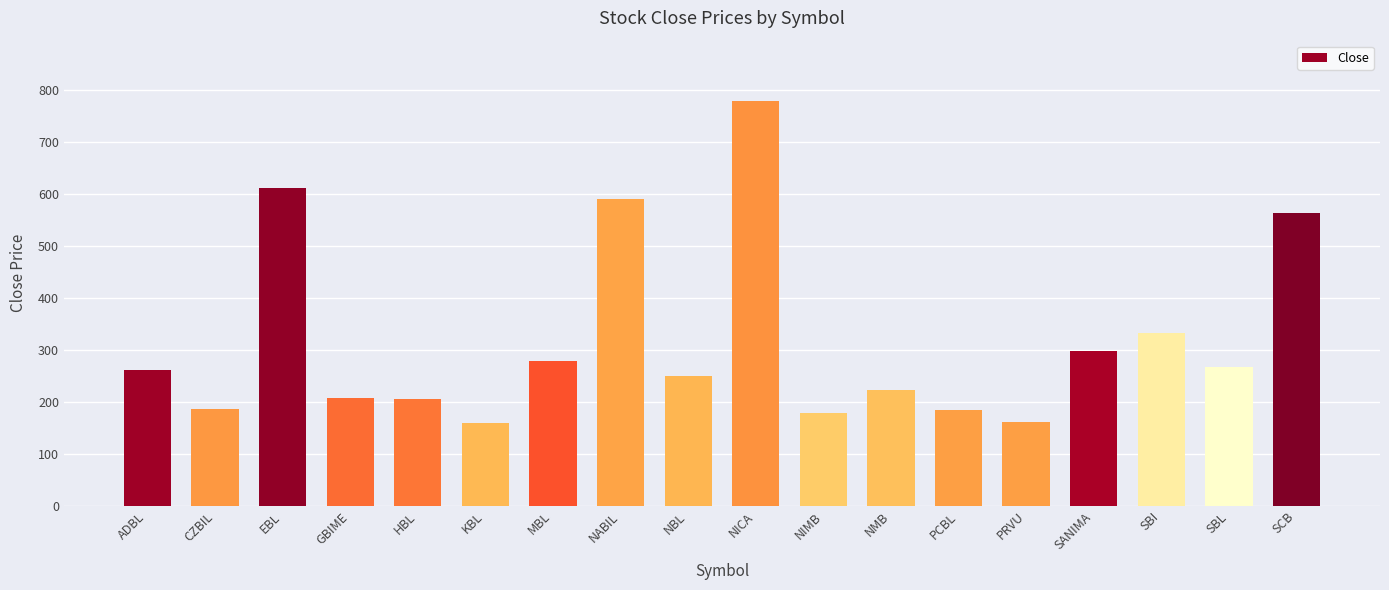

Approximately how many times larger is the value at EBL compared to MBL?

2.2